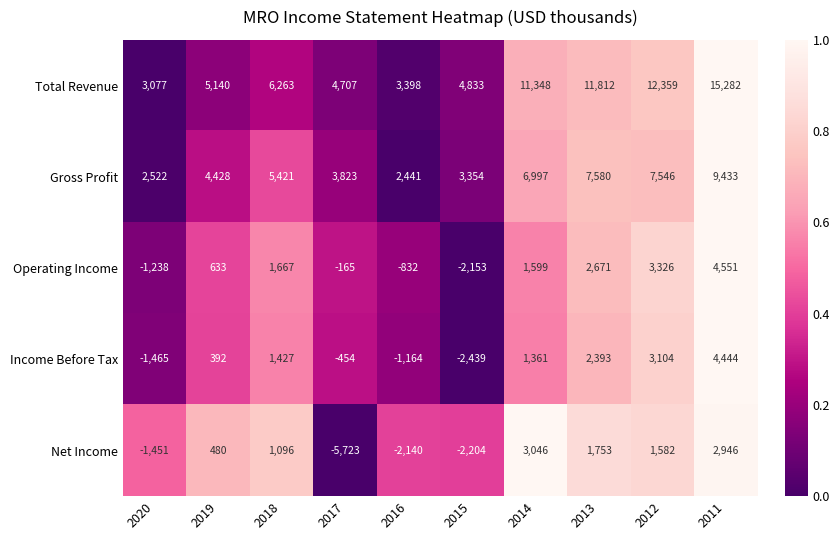

What is the difference between the Net Income values at 2012 and 2017?

7305